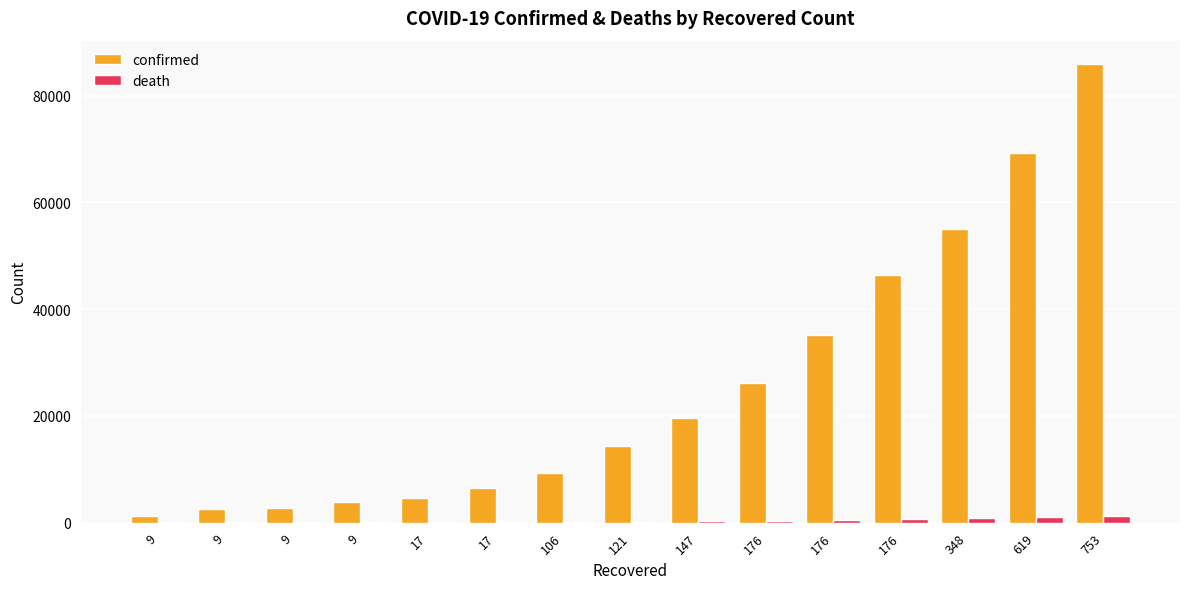

Between 9 and 176, which series saw the biggest shift?

confirmed